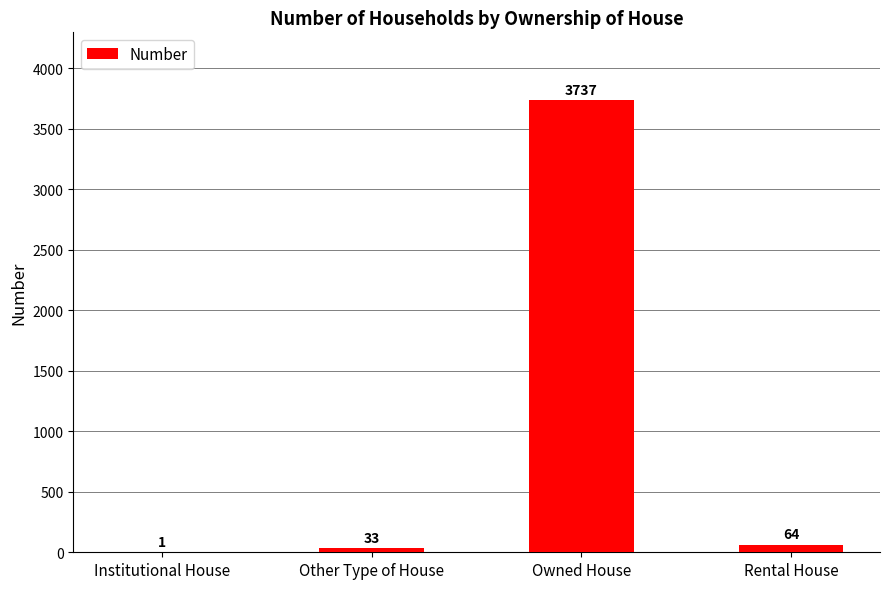

What is the change in value from Institutional House to Rental House?

+63